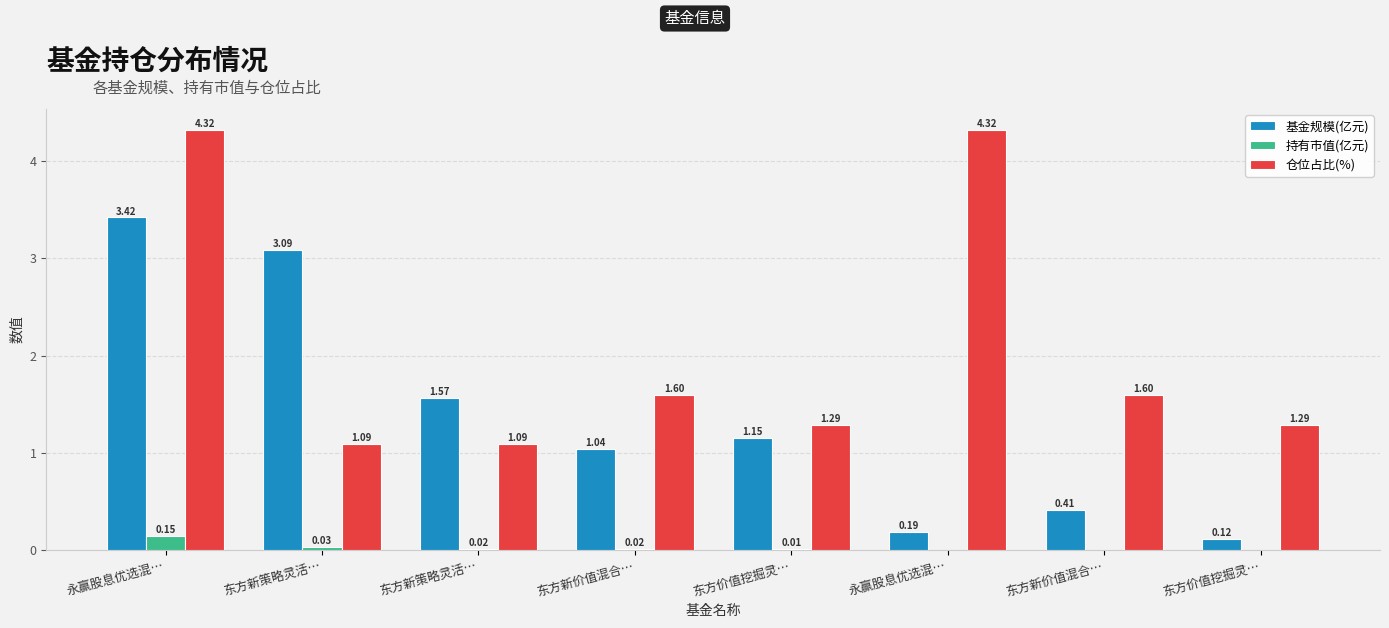

How many distinct data groups are displayed?

3